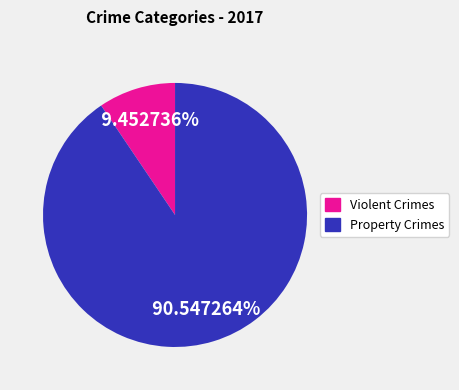

Is there a majority slice in this chart?

Yes